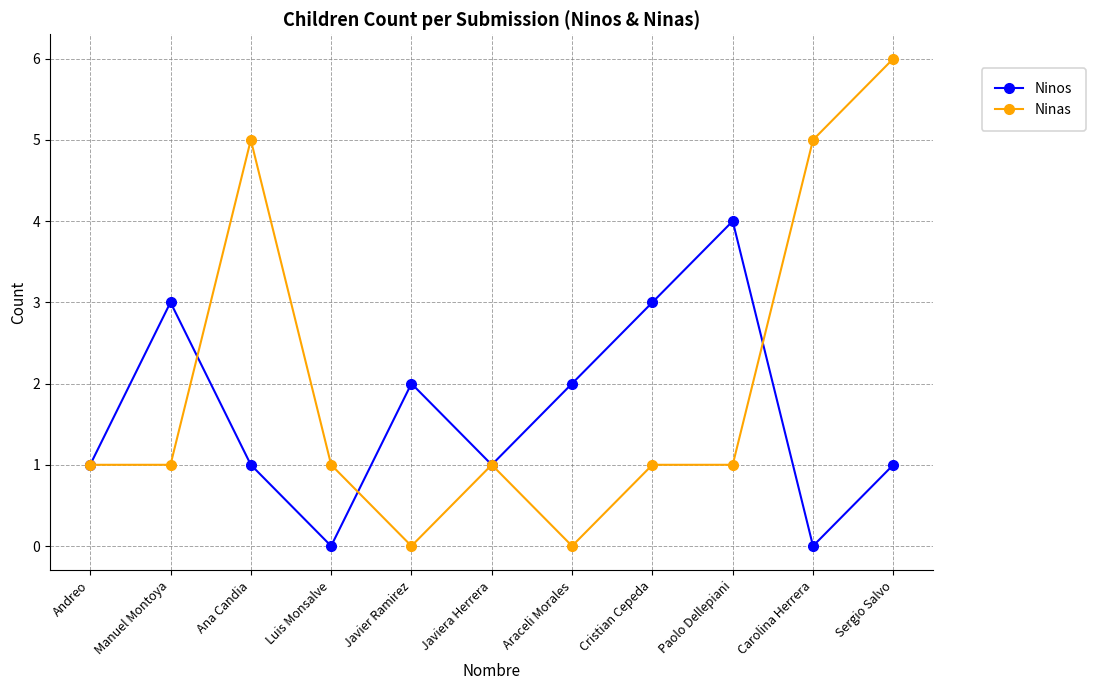

What is the label of the 9th point from the right?

Ana Candia